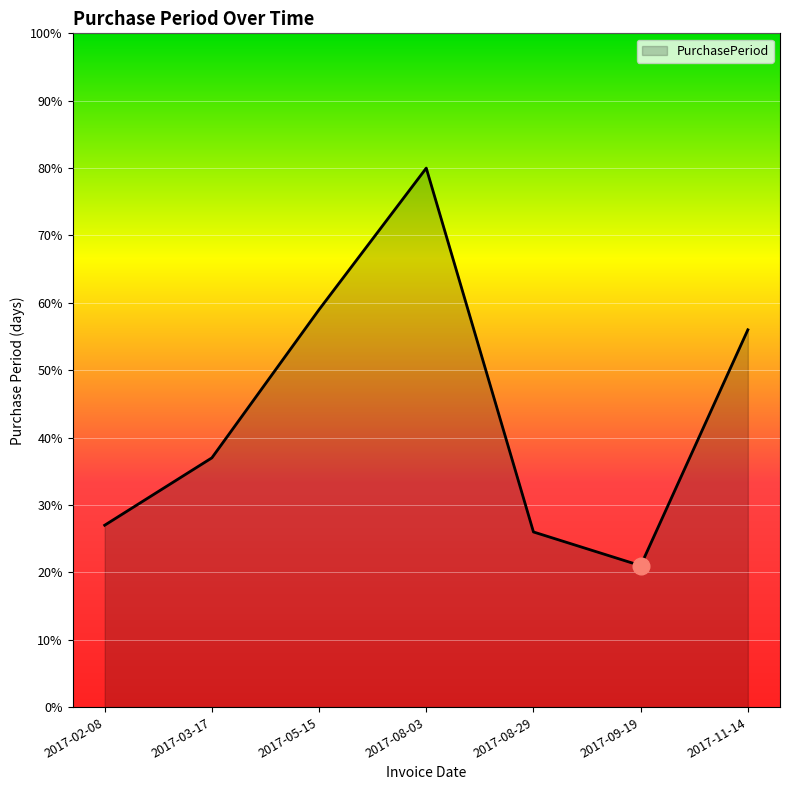

List the labels in order of value, smallest first.

2017-09-19, 2017-08-29, 2017-02-08, 2017-03-17, 2017-11-14, 2017-05-15, 2017-08-03